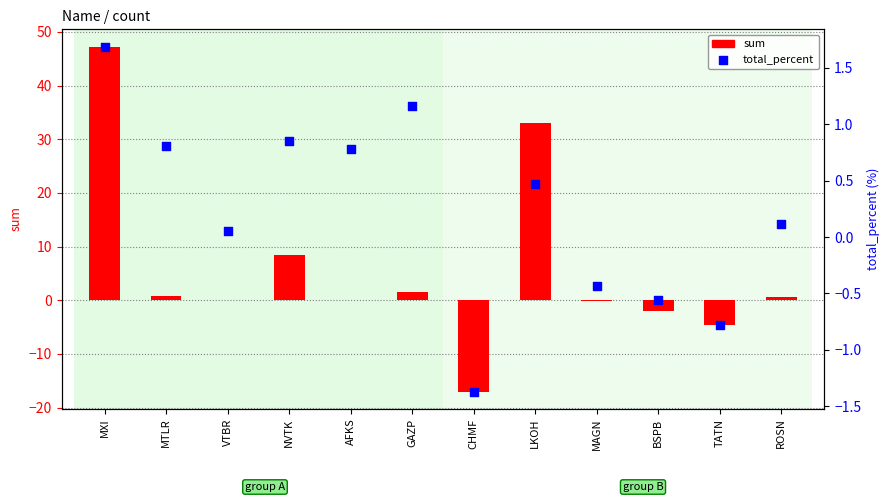

What are all the series names shown in the legend?

sum, total_percent